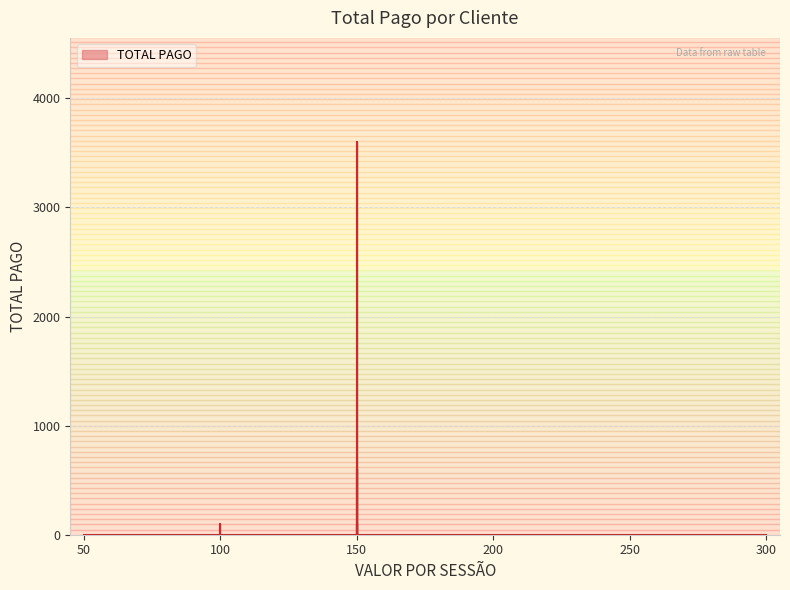

What is the average value?

247